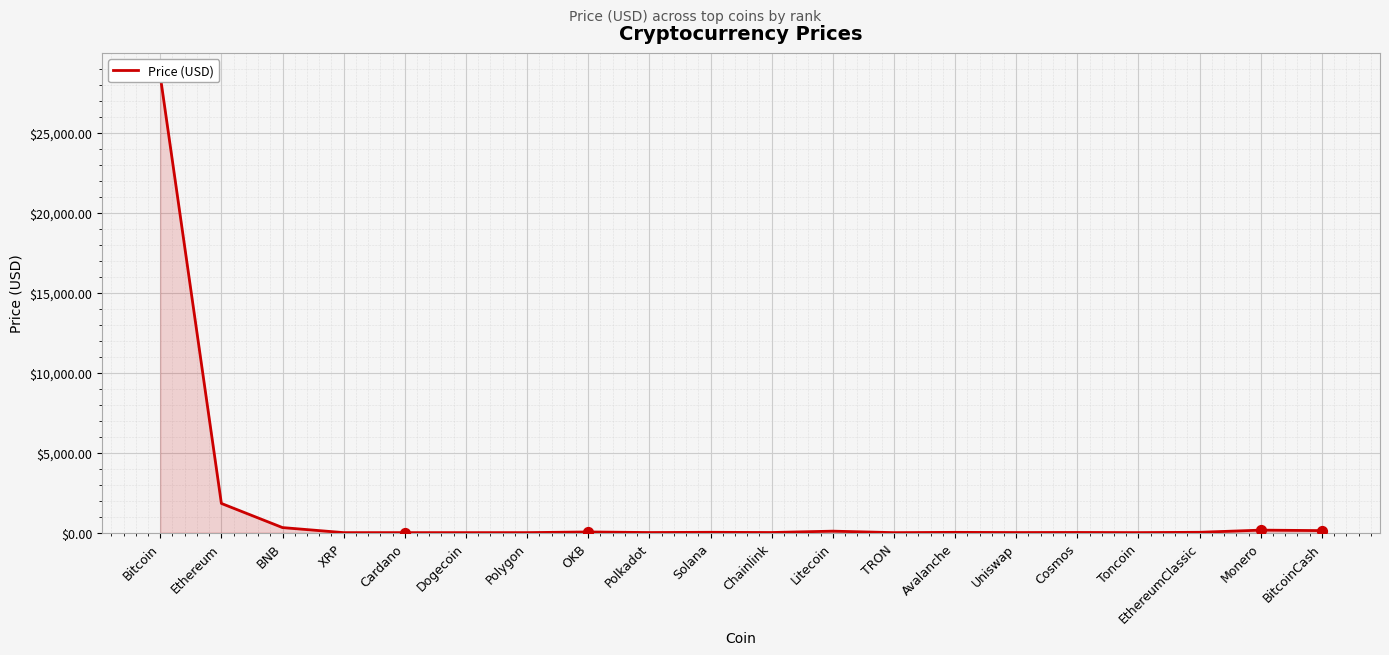

Between Dogecoin and Ethereum, which is larger?

Ethereum